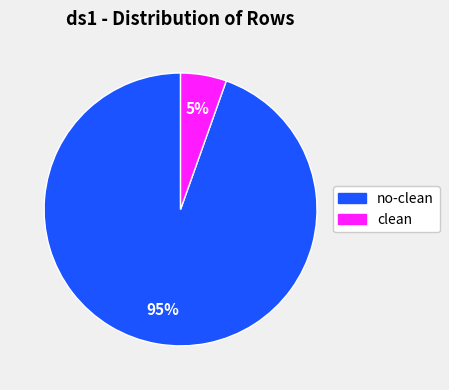

Count the number of slices in the pie.

2